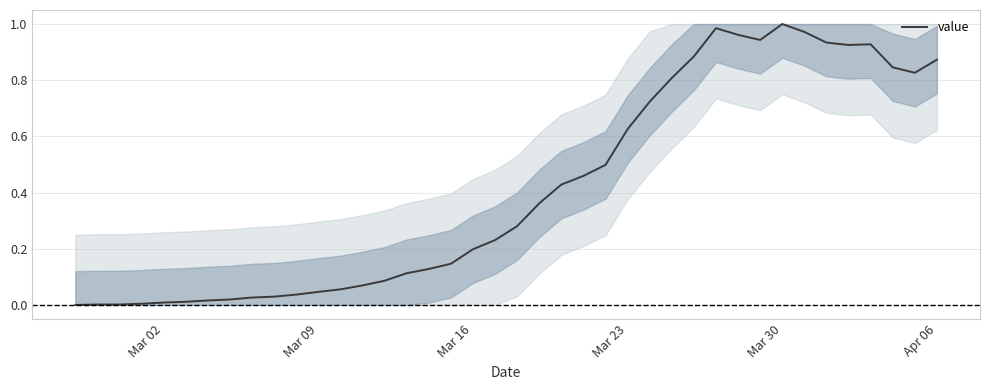

True or false: the data shows 1.5 at Mar 30.

False